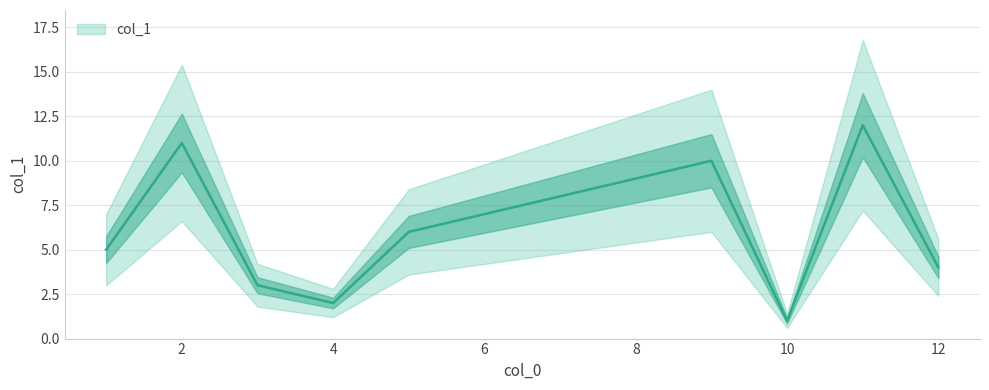

Reading right to left, list all the values displayed in this chart.

12	11	10	9	8	7	6	5	4	3	2	1